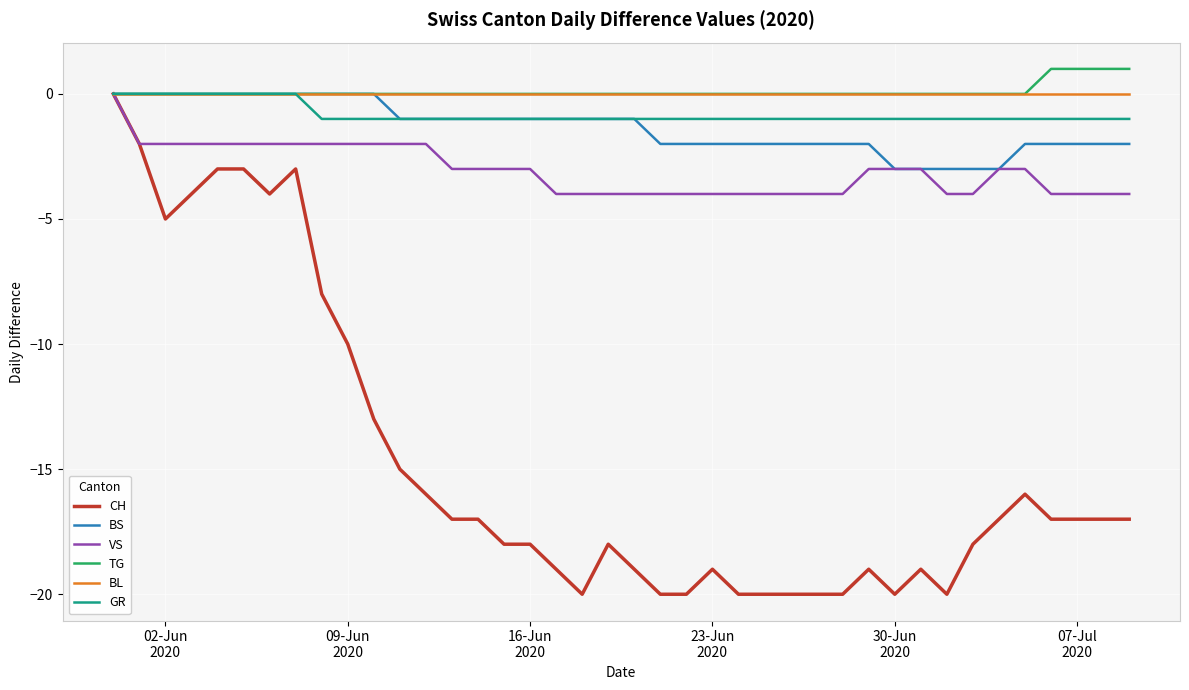

What is the smallest value displayed?

-20